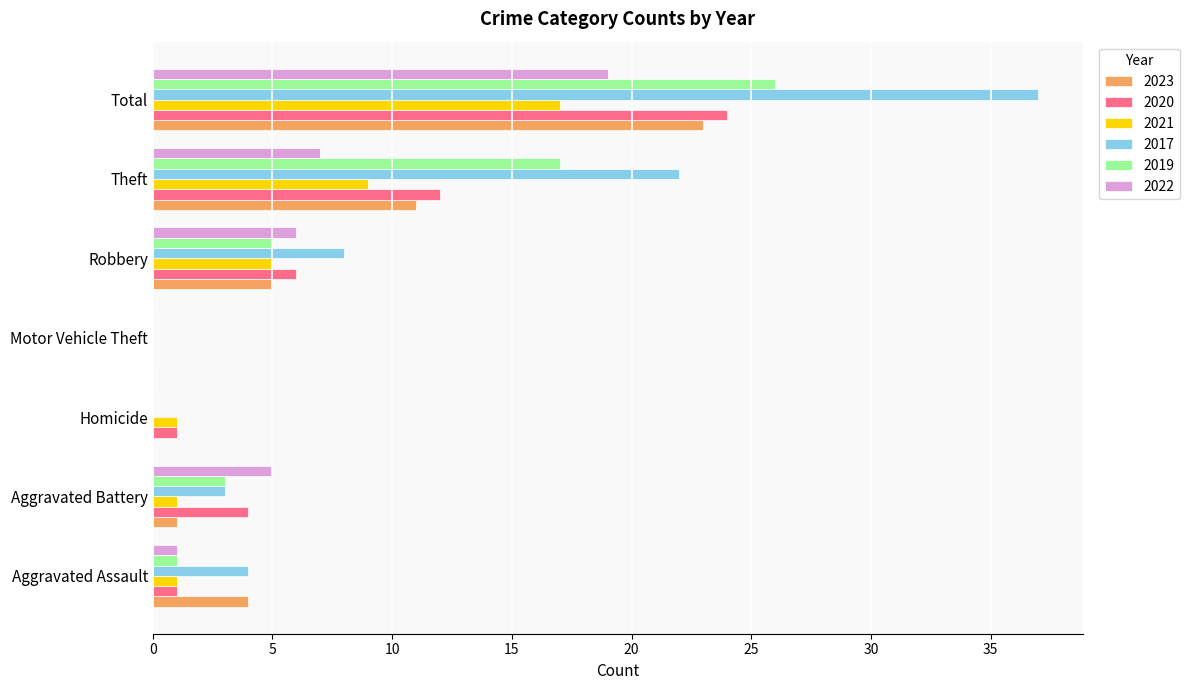

What is the maximum value shown in the chart?

37